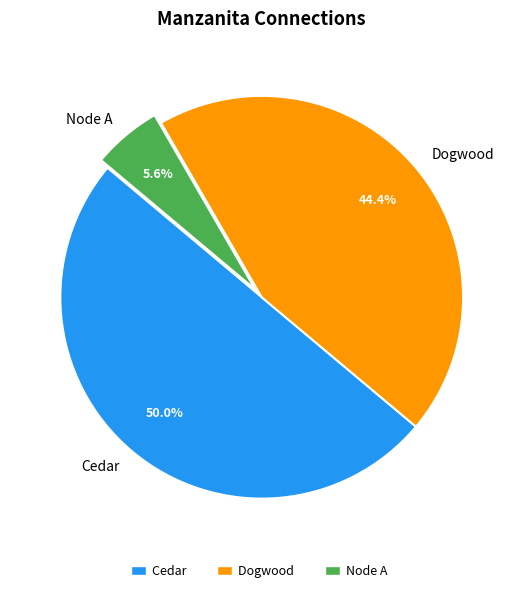

What percentage is the Cedar slice, to the nearest percent?

50%